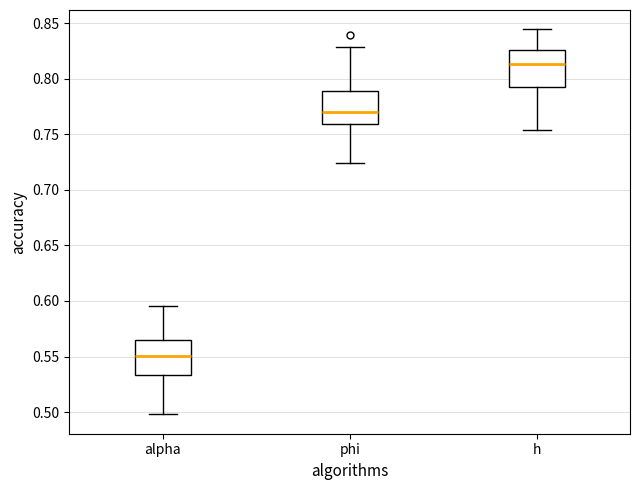

Reading left to right, transcribe this box plot: for each box, give where its median line is, the range the box spans, and where its two whiskers end, as read against the y-axis. The values are not printed on the chart, so give them approximately, as read against the axis.

alpha: median 0.550, box 0.535 to 0.565, whiskers 0.500 to 0.595
phi: median 0.770, box 0.760 to 0.790, whiskers 0.725 to 0.830
h: median 0.815, box 0.795 to 0.825, whiskers 0.755 to 0.845